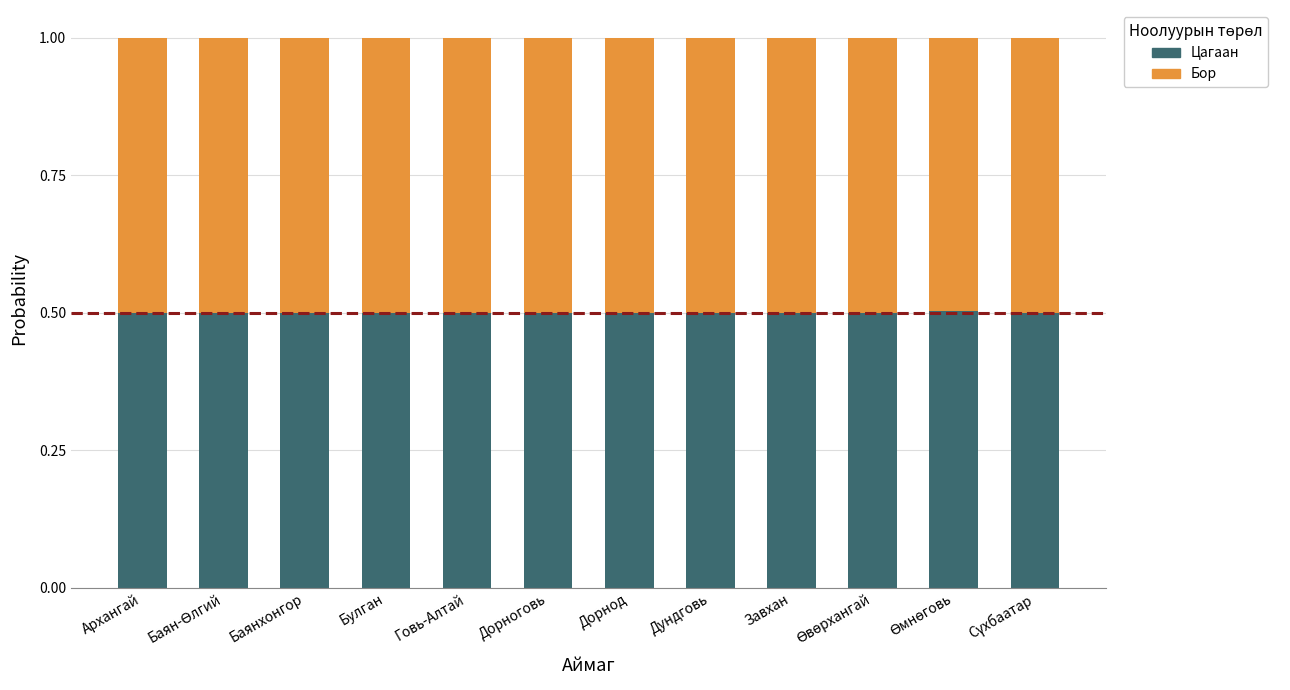

What is the sum of all Цагаан values?

6.0